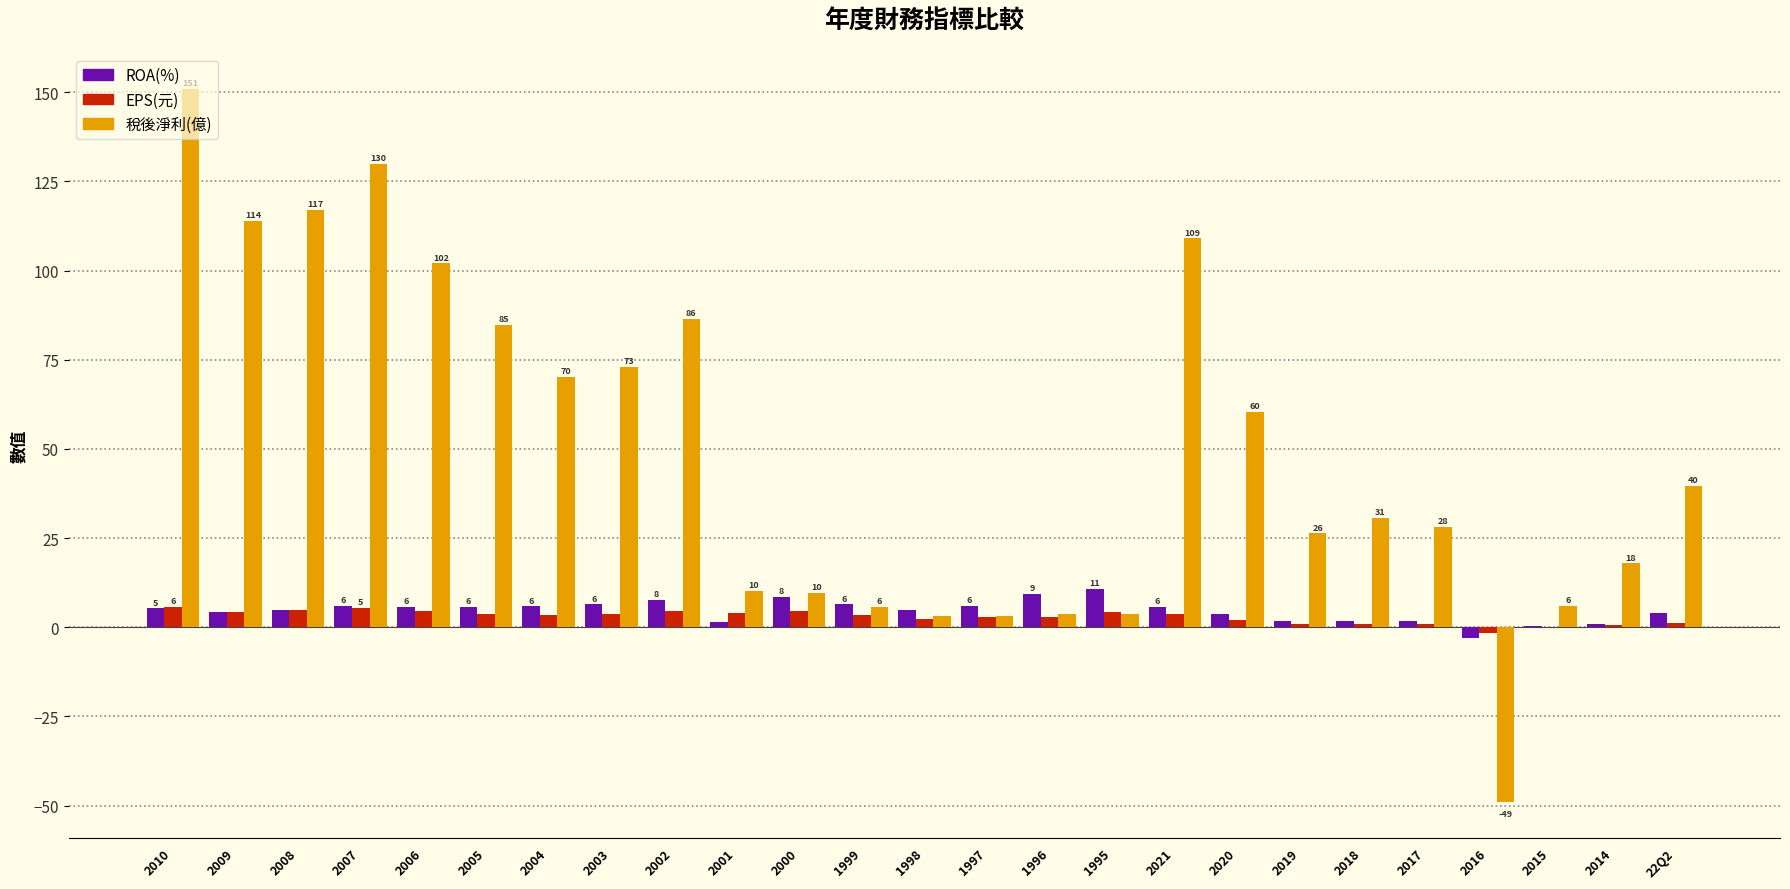

The EPS(元) series shows 0.2 at 2015. True or false?

True